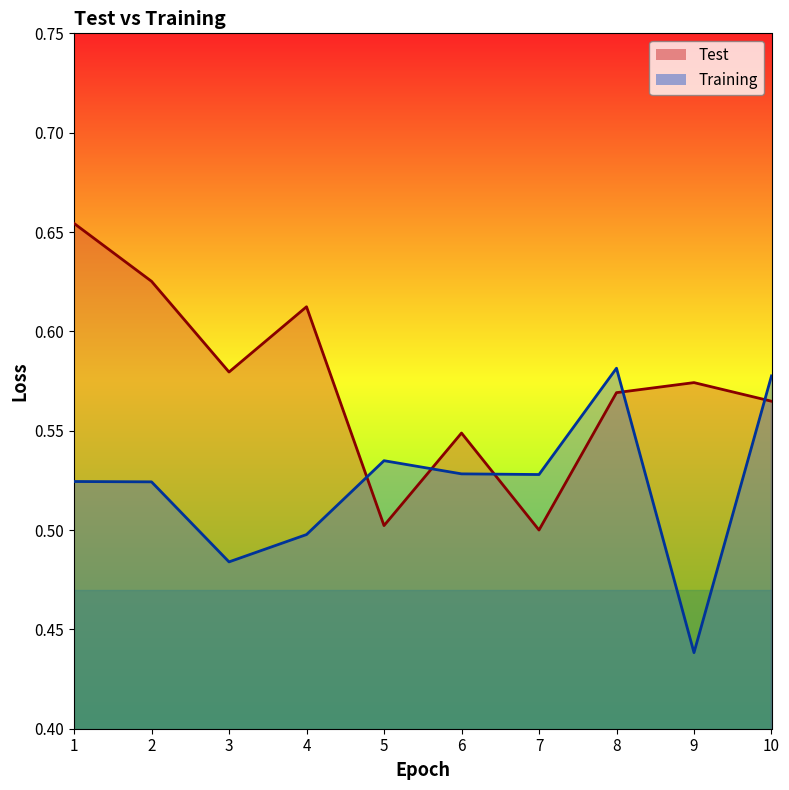

Where is the first local minimum for Test?

3